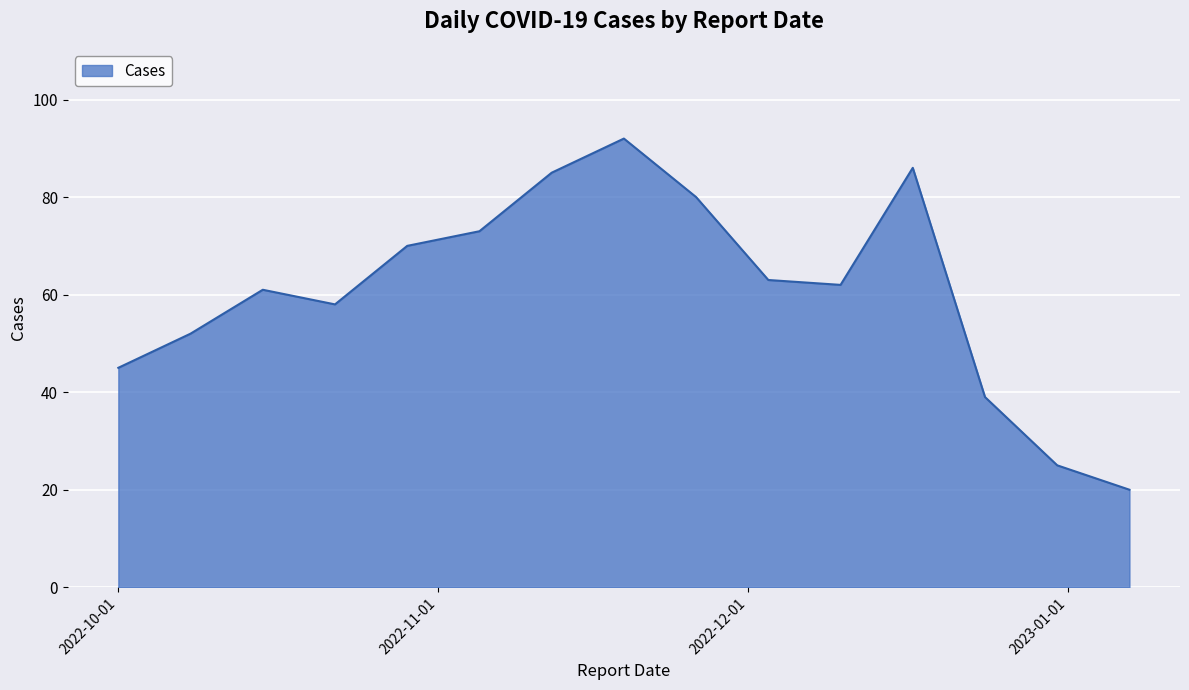

What is the minimum value shown in the chart?

20